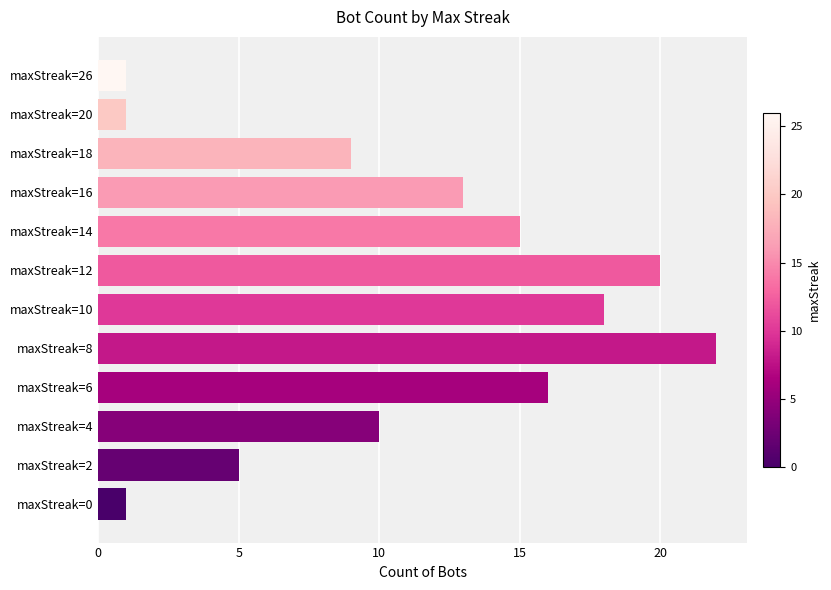

Does the chart contain stacked bars?

No